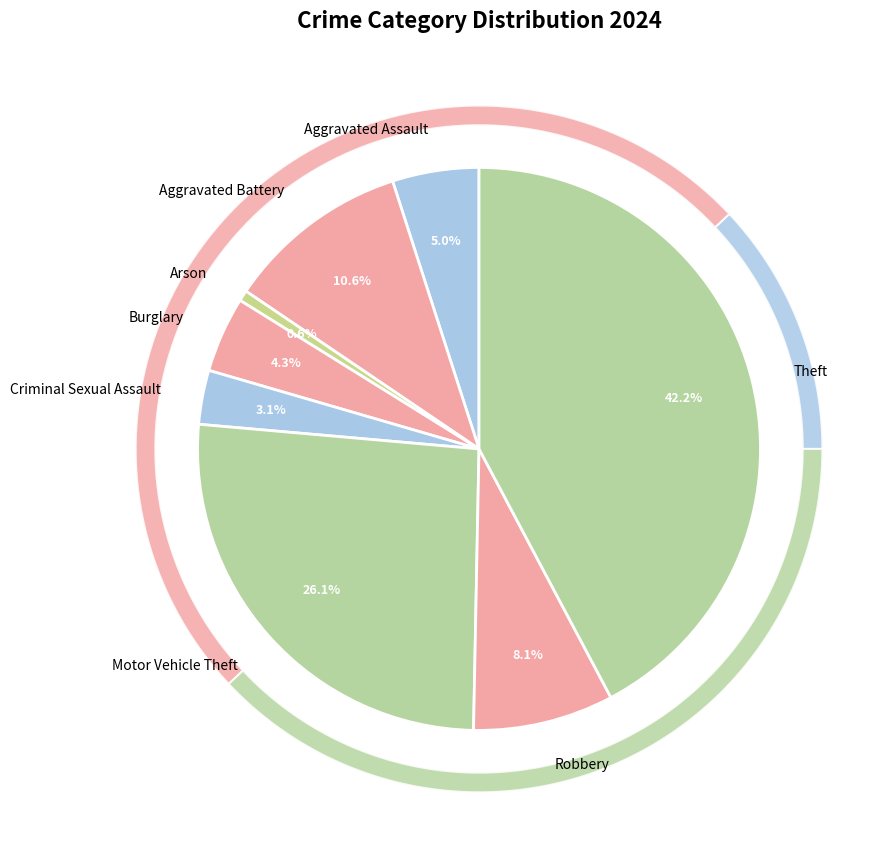

True or false: Aggravated Assault accounts for 1% of the total.

False